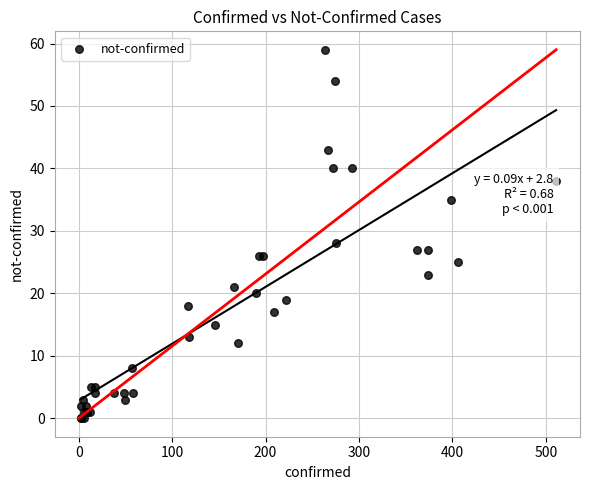

What Y value in the scatter plot is closest to 29?

28